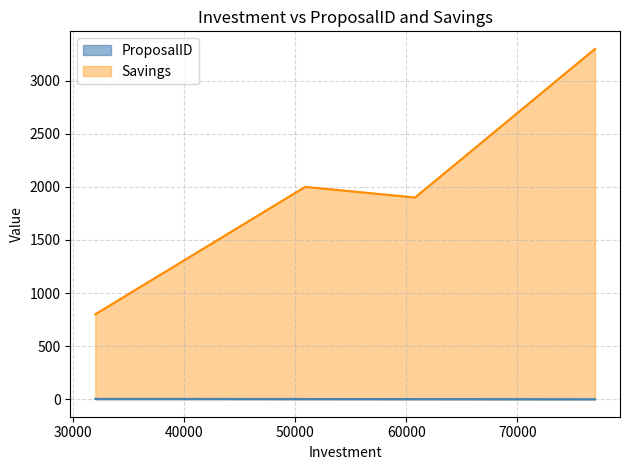

True or false: ProposalID has more than 1 points higher than both neighbors.

False